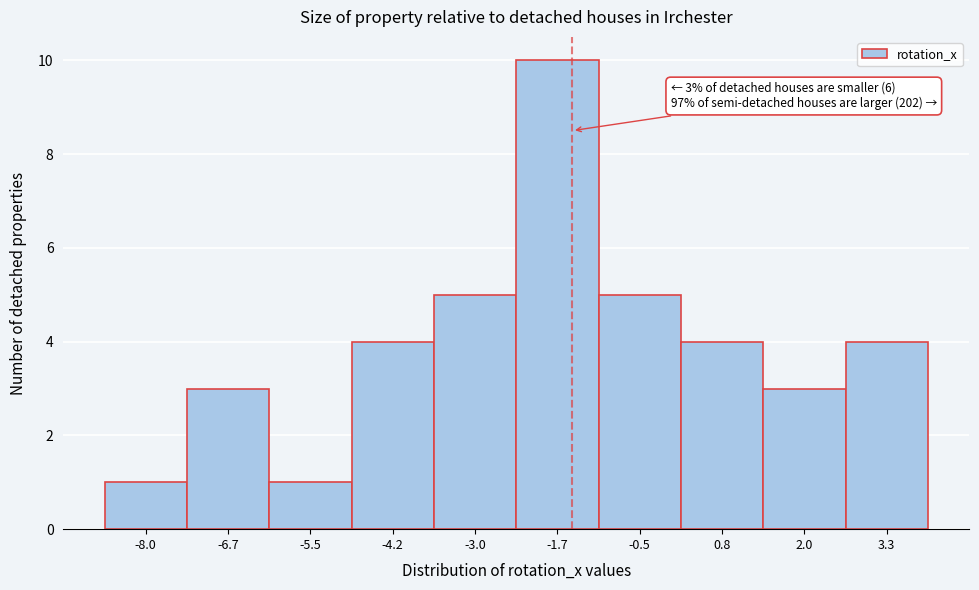

Reading left to right, extract all data points from this chart.

1	3	1	4	5	10	5	4	3	4